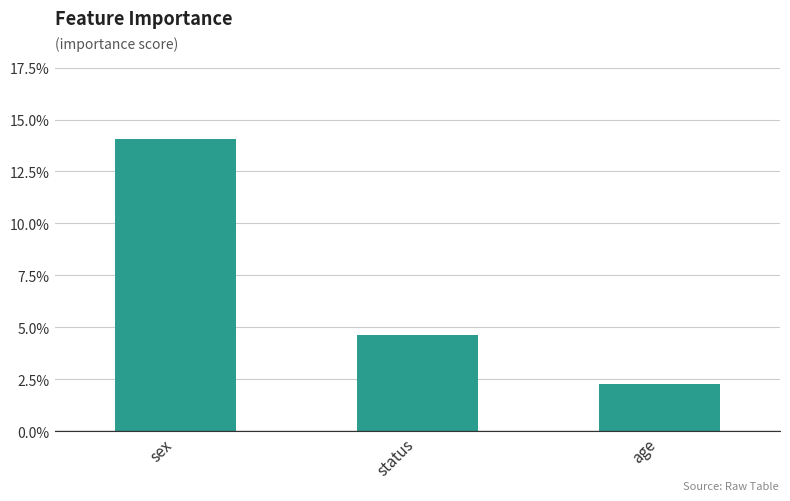

How many data points does each series have?

3